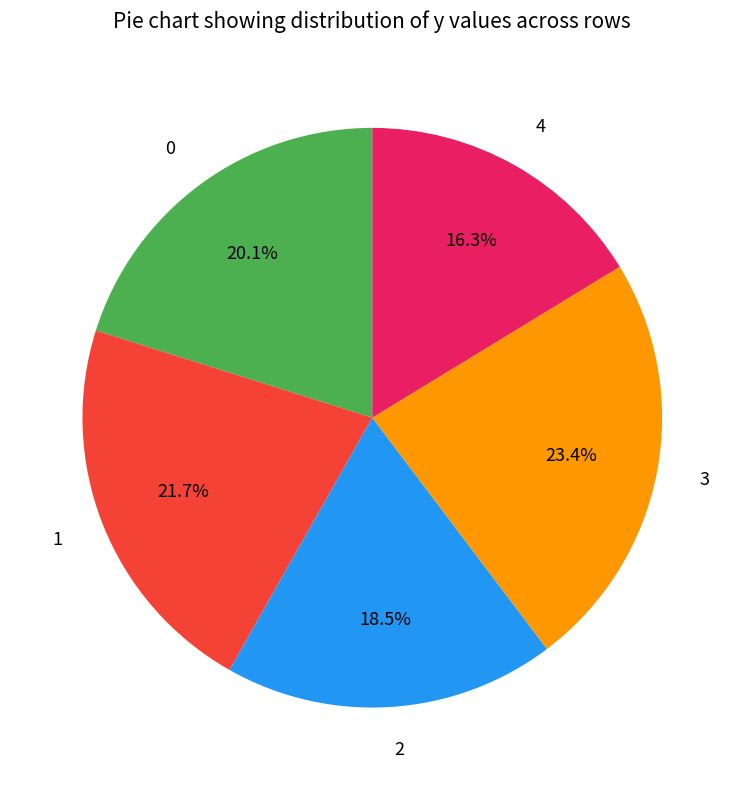

To the nearest percent, what portion does 4 represent?

16%